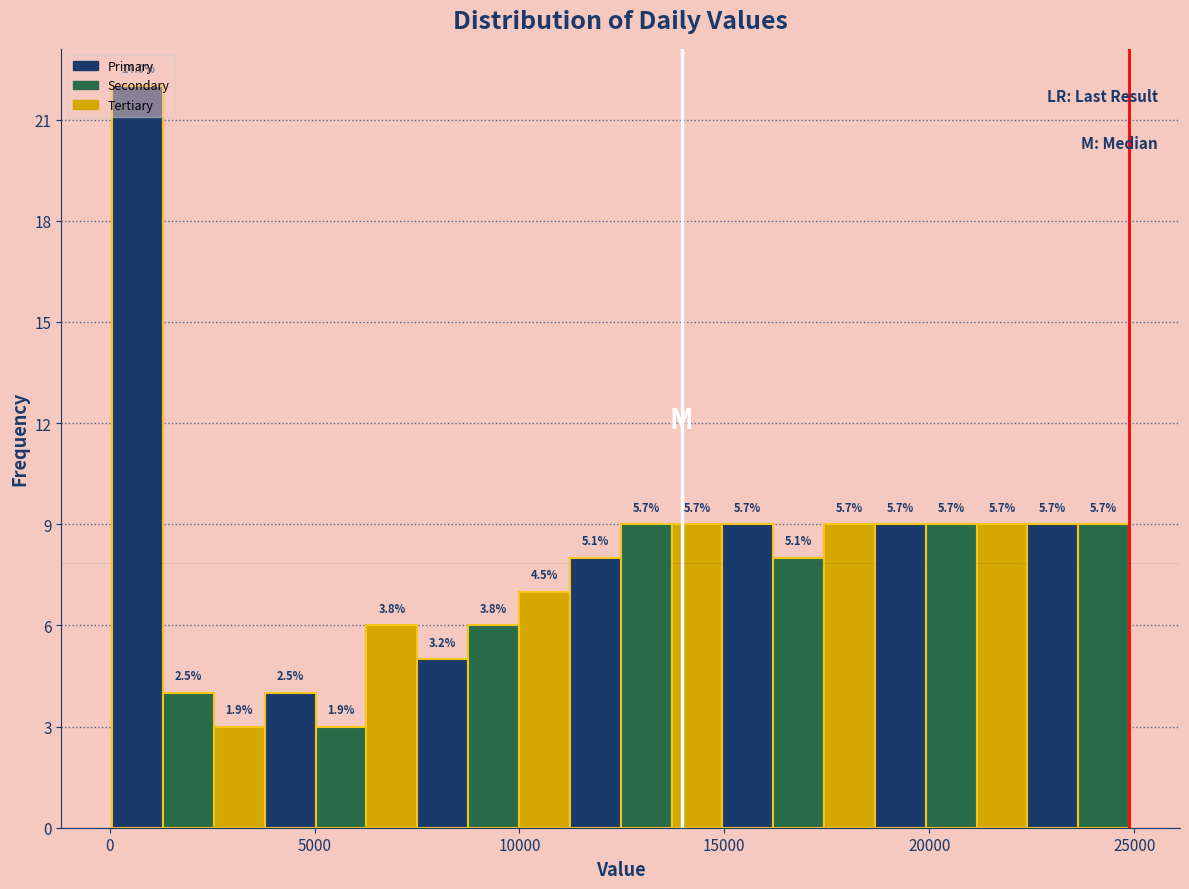

Around what value on the x-axis is the tallest bar? Give the approximate position of its centre, as read against the axis.

500